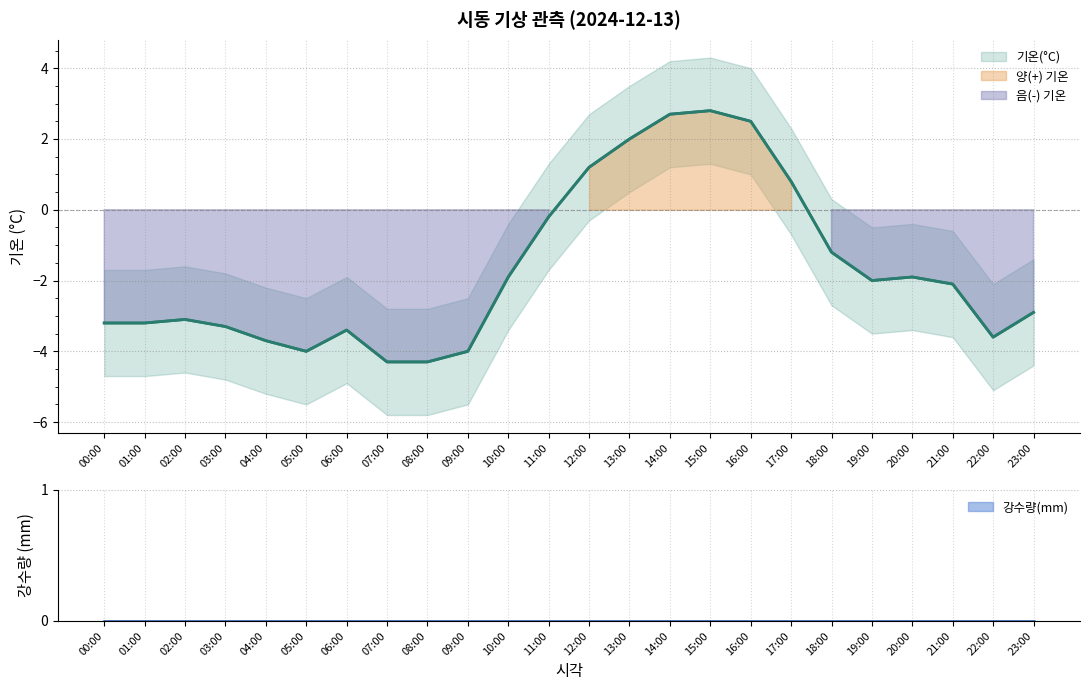

What is the sum of the values at 16:00 and 03:00?

-0.8